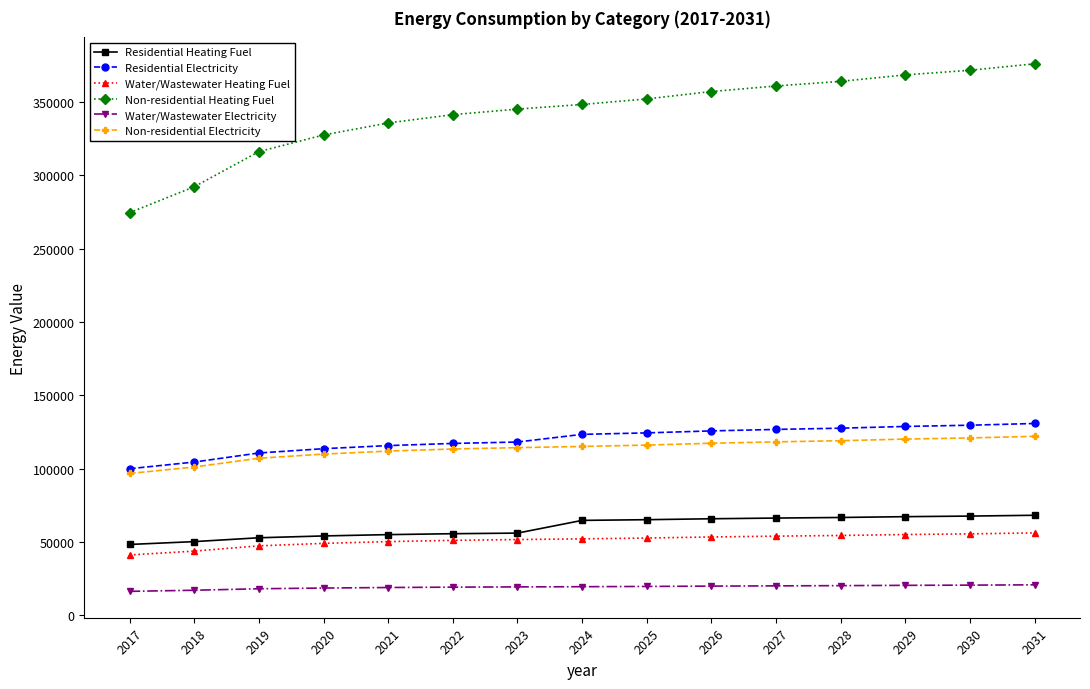

How many distinct data groups are displayed?

6